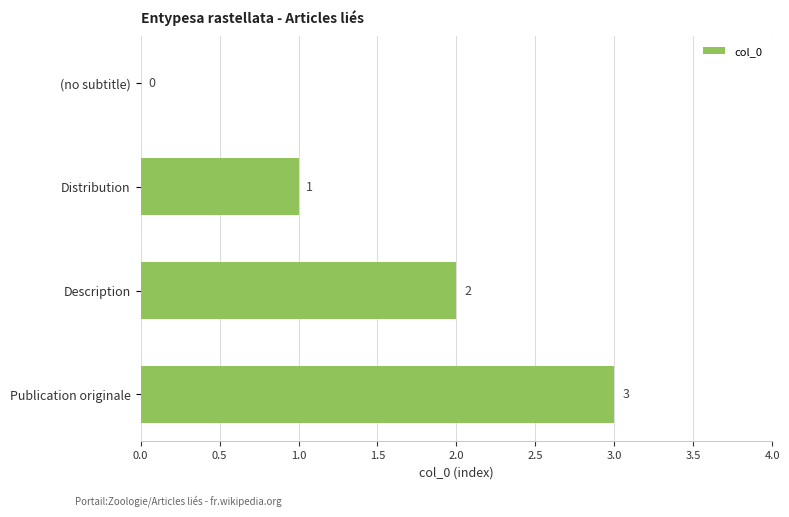

Where is the data nearest to the value 1?

Distribution